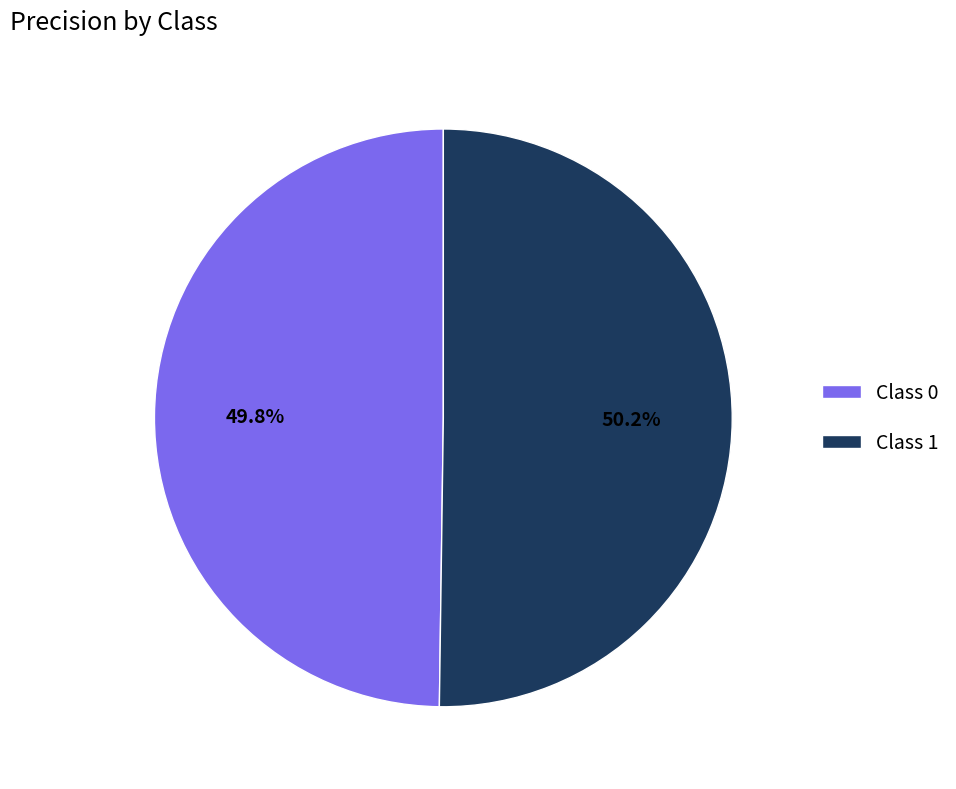

How many slices are in this pie chart?

2